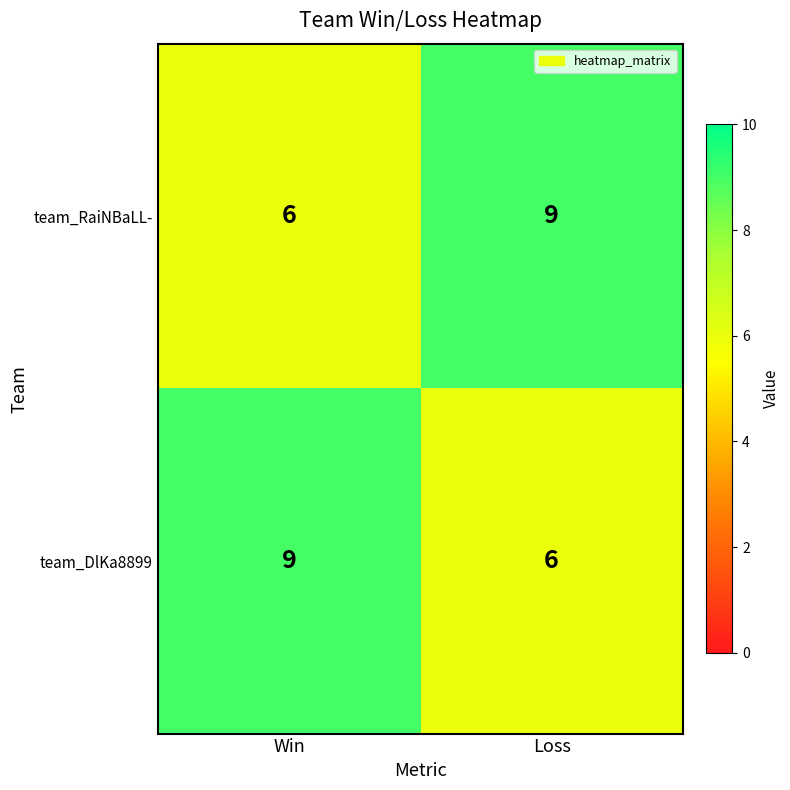

Reading right to left, extract all data points from this chart.

team_RaiNBaLL-: Loss=9	Win=6
team_DlKa8899: Loss=6	Win=9